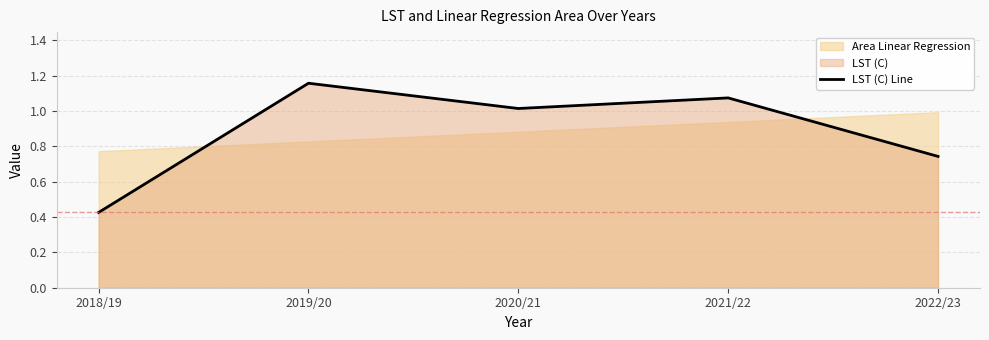

Reading left to right, transcribe all the data shown in this chart.

2018/19=0.4	2019/20=1.2	2020/21=1.0	2021/22=1.1	2022/23=0.7